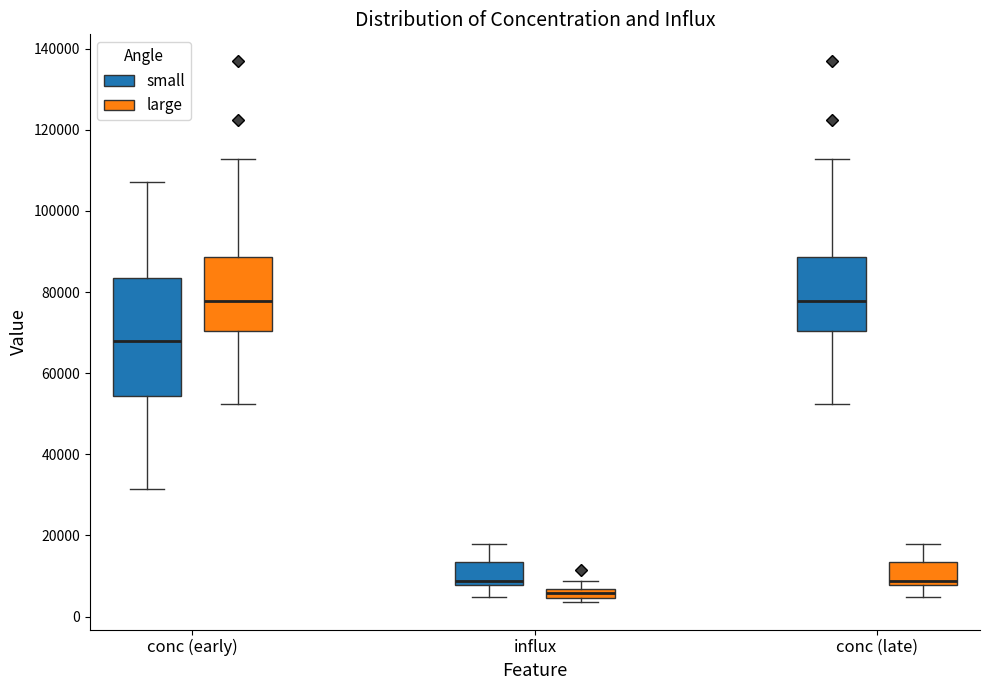

Comparing the boxes themselves (not the whiskers), which one is the tallest?

conc (early) (small)